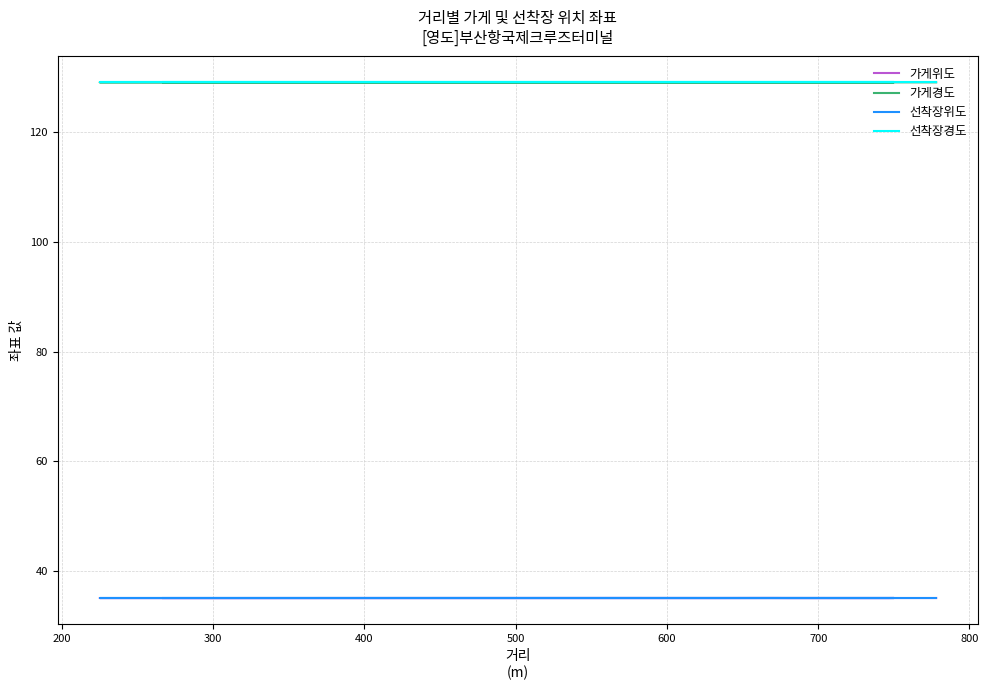

Which series has the widest spread of values?

가게경도